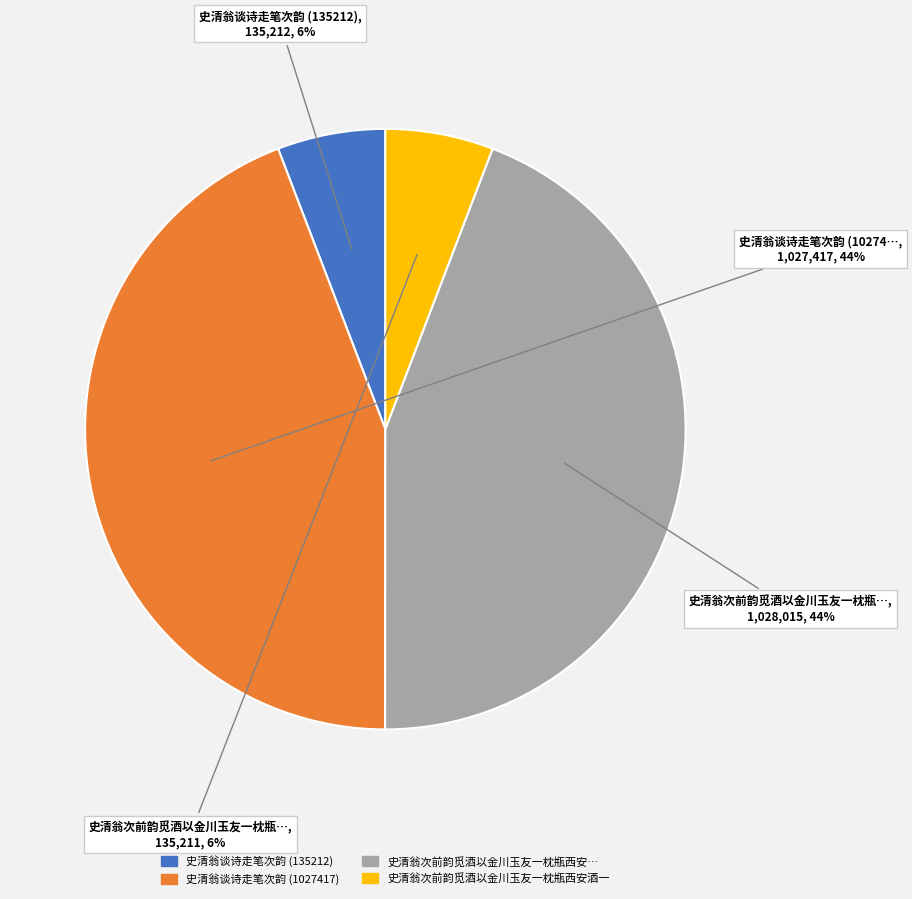

Does any single category account for the majority?

No